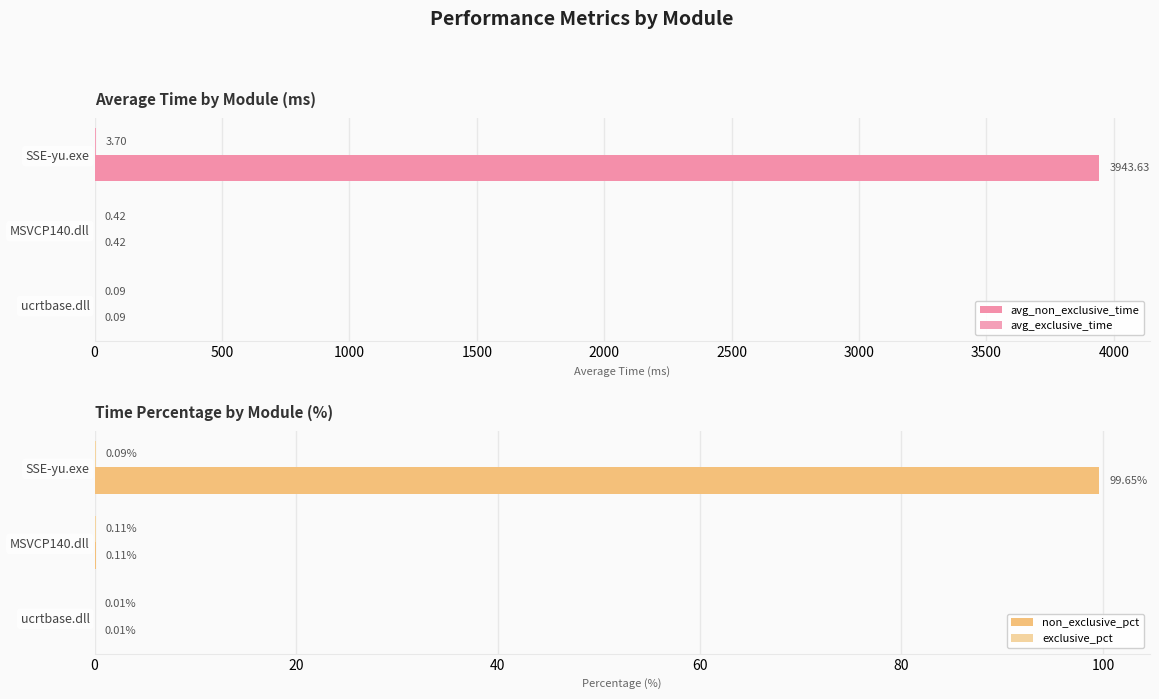

The value of avg_exclusive_time at SSE-yu.exe is 5.2. True or false?

False